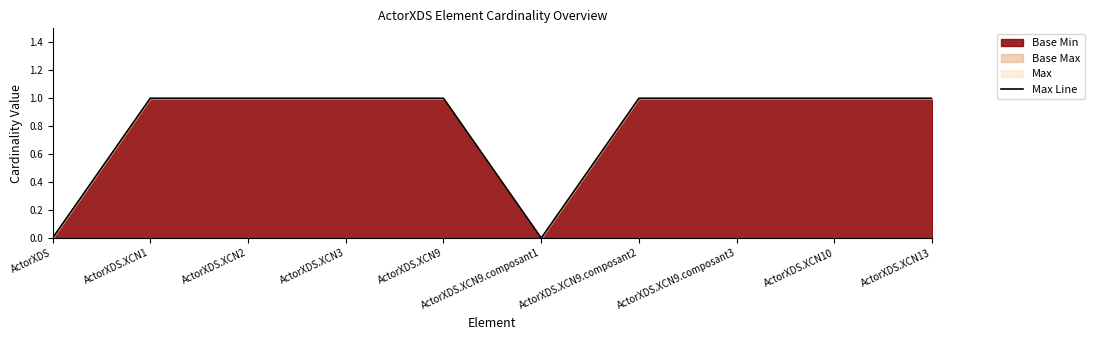

What position from the right is ActorXDS.XCN9?

6